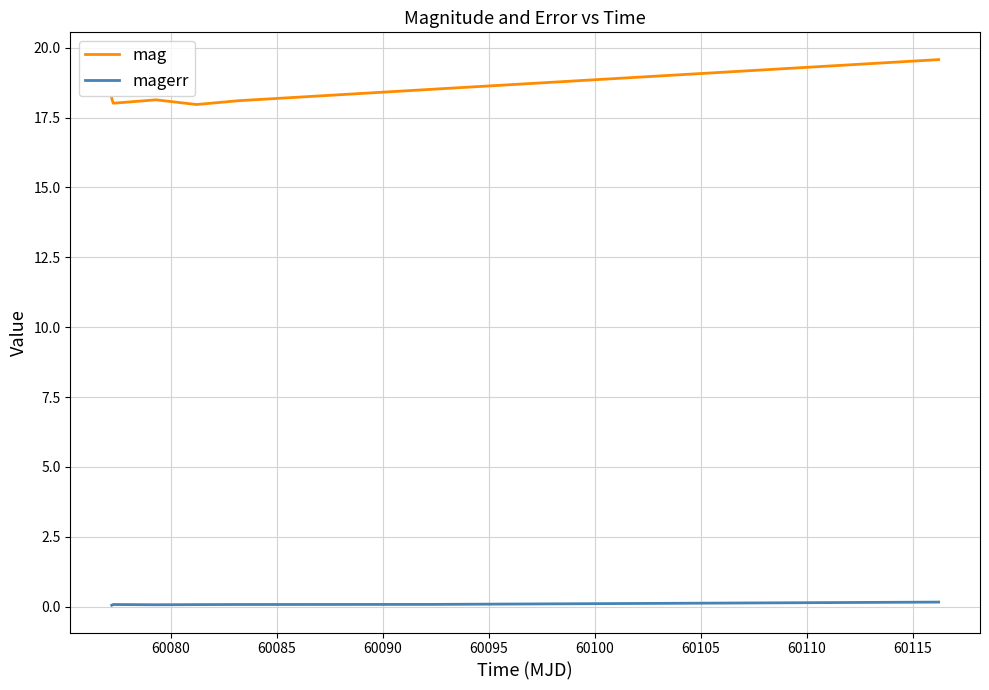

What is the highest value of the mag series?

19.6